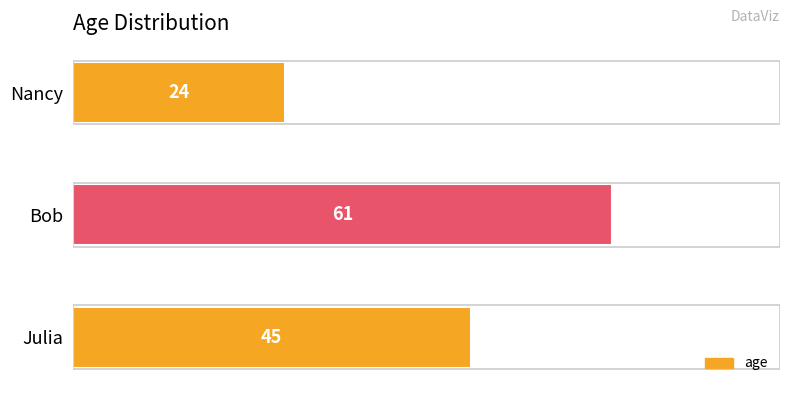

What is the greatest value displayed?

61